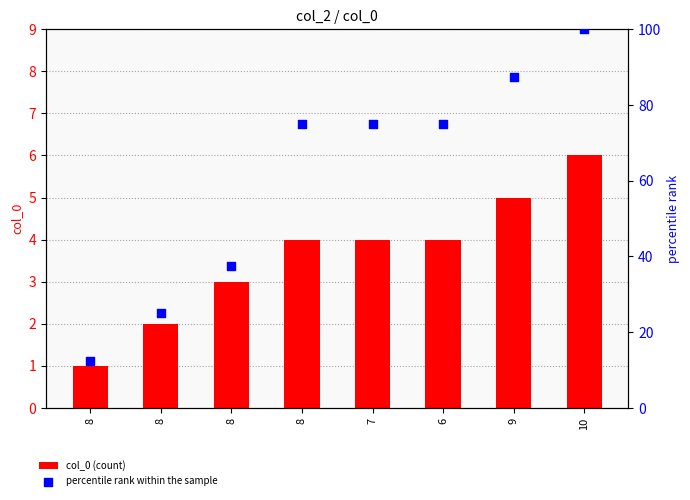

Which series reaches the maximum Y coordinate?

percentile rank within the sample